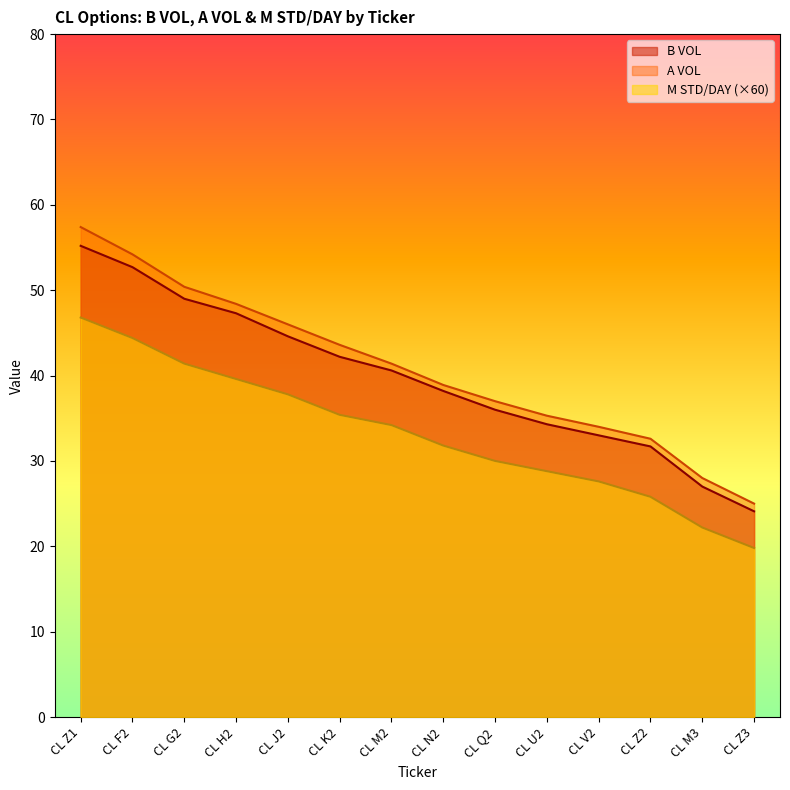

Where does the A VOL series first go above 41?

CL Z1